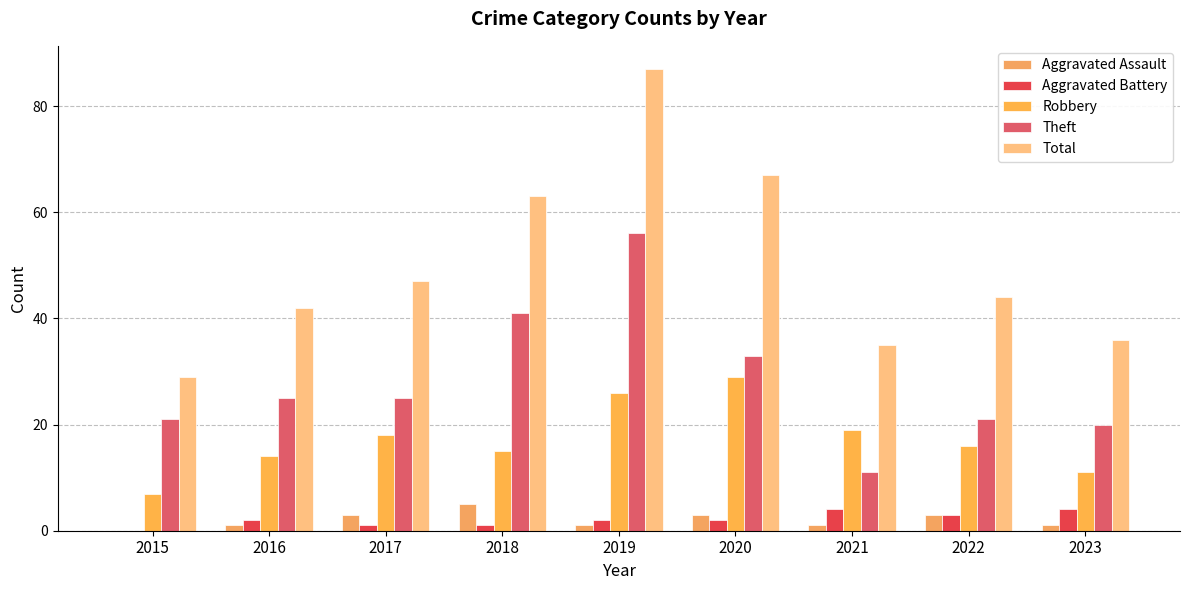

At which category is the sum across all series the highest?

2019